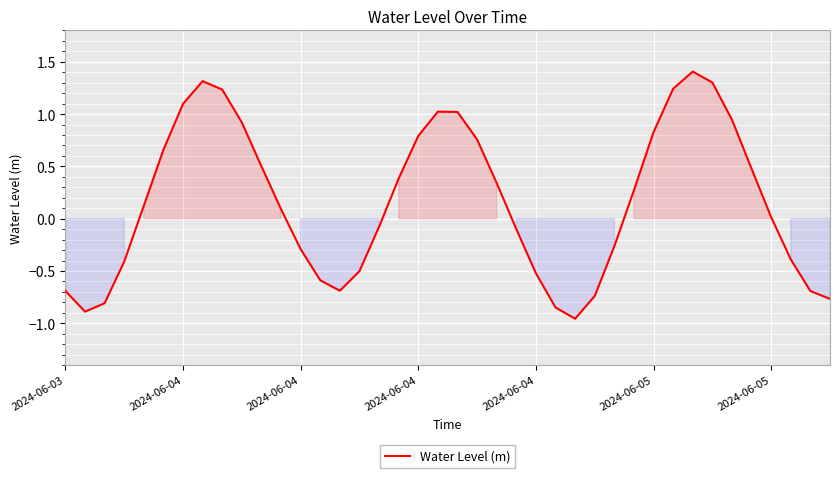

Is this an area chart (filled region under the line)?

No